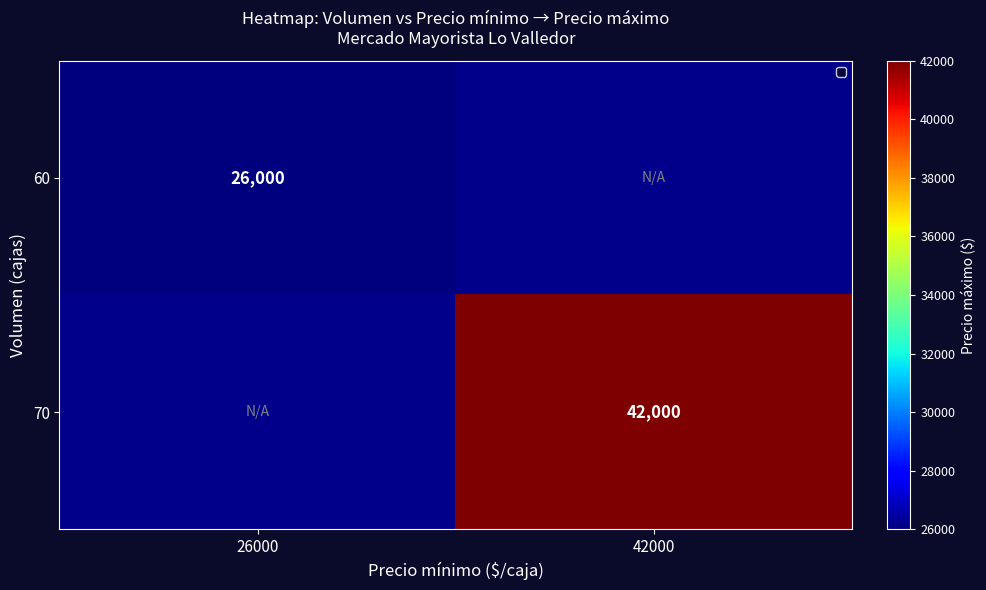

The 70 series shows 42000 at 42000. True or false?

True